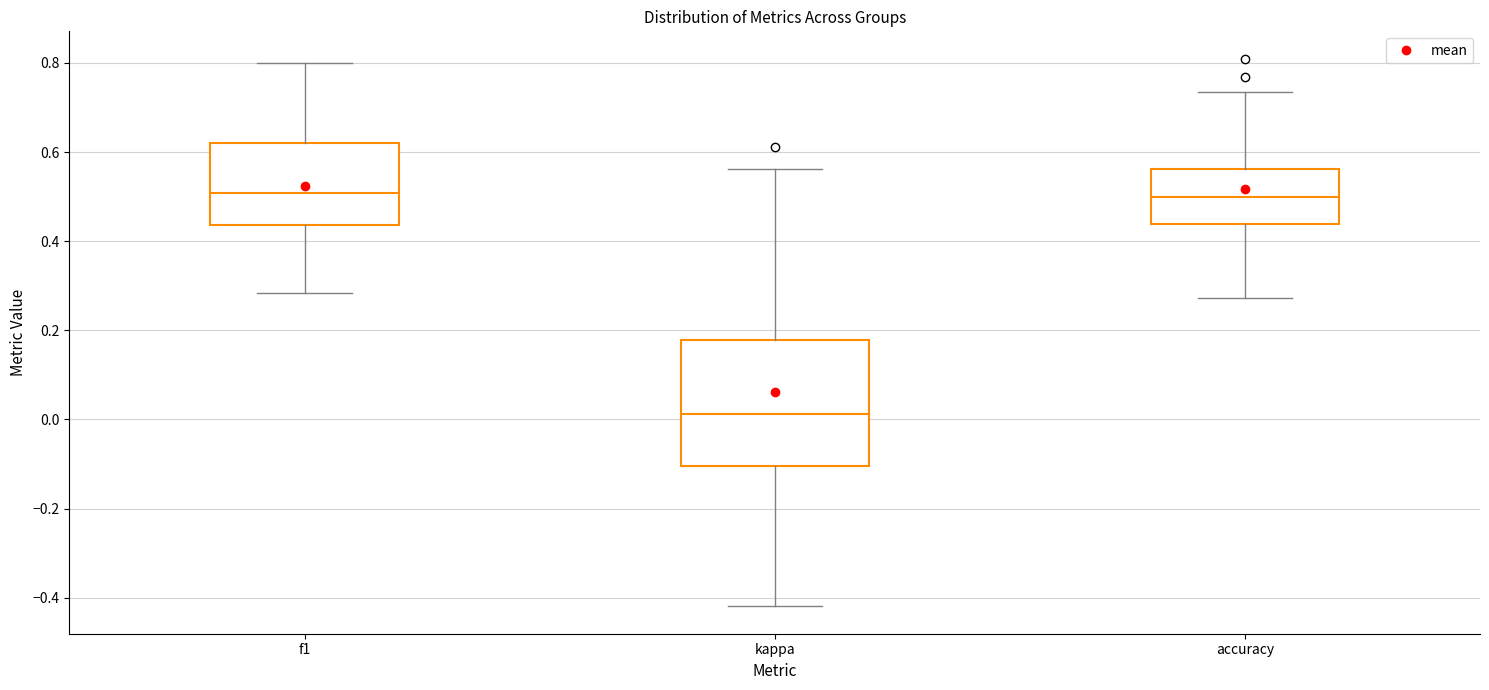

Reading left to right, read every box against the y-axis: the position of its median line, the range the box covers, and the ends of its whiskers. The values are not printed on the chart, so give them approximately, as read against the axis.

f1: median 0.50, box 0.44 to 0.62, whiskers 0.28 to 0.80
kappa: median 0.02, box -0.10 to 0.18, whiskers -0.42 to 0.56
accuracy: median 0.50, box 0.44 to 0.56, whiskers 0.28 to 0.74